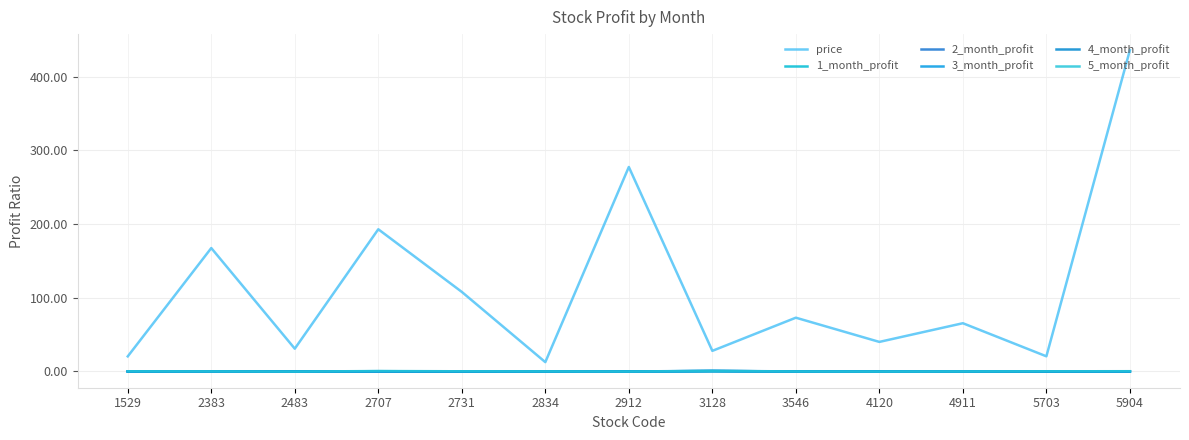

The value of 2_month_profit at 2707 is 0.2. True or false?

True